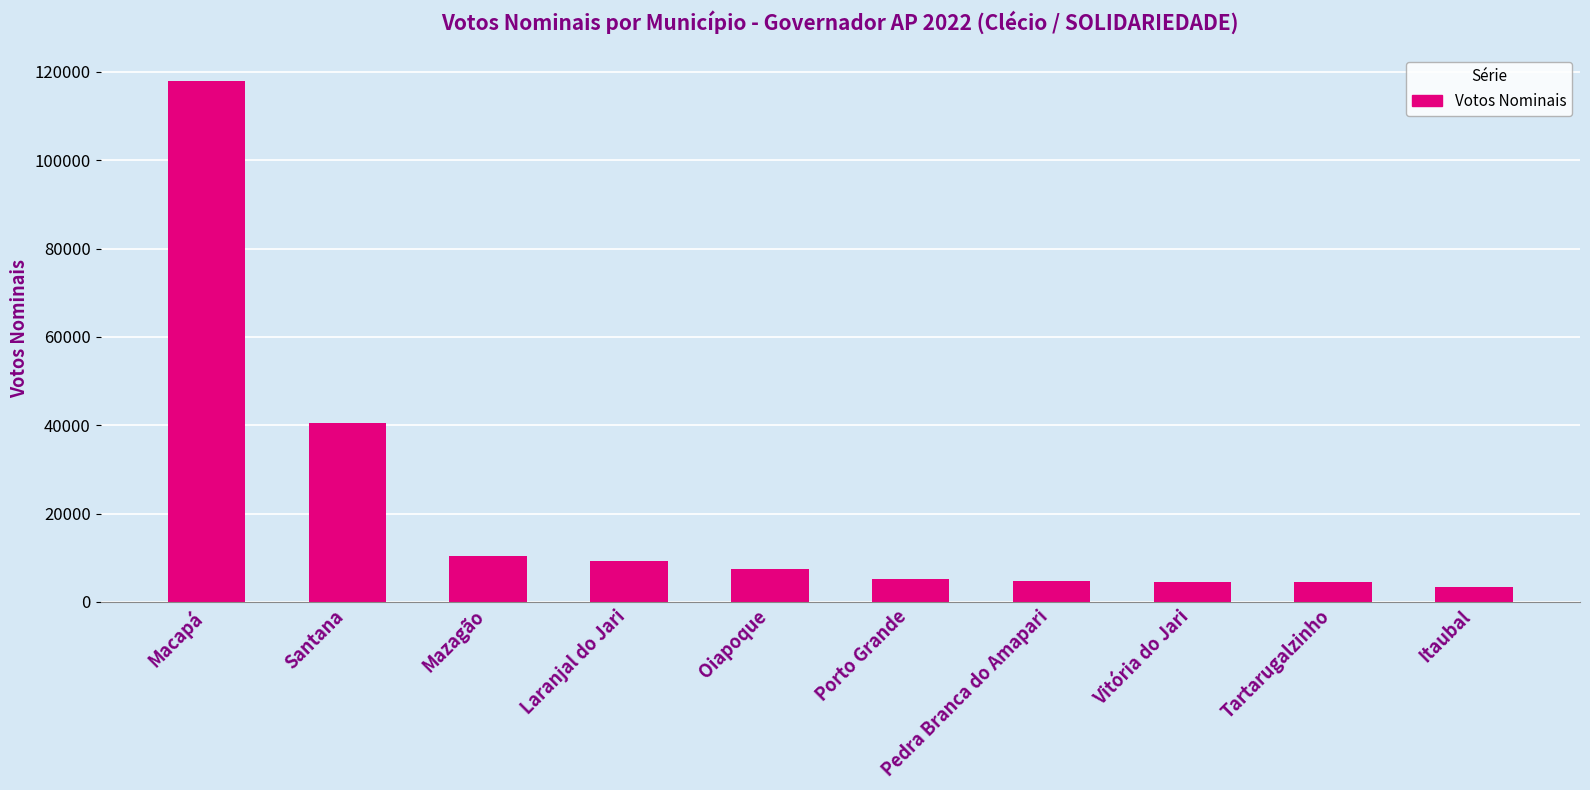

What is the greatest value displayed?

117998